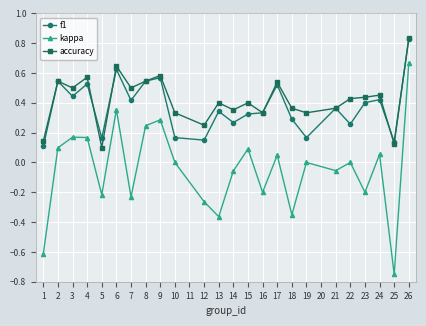

How many data points does each series have?

24